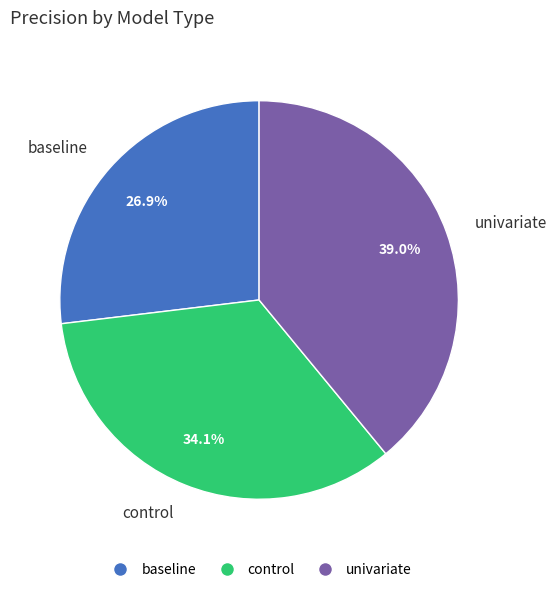

Which category has the biggest portion of the pie?

univariate